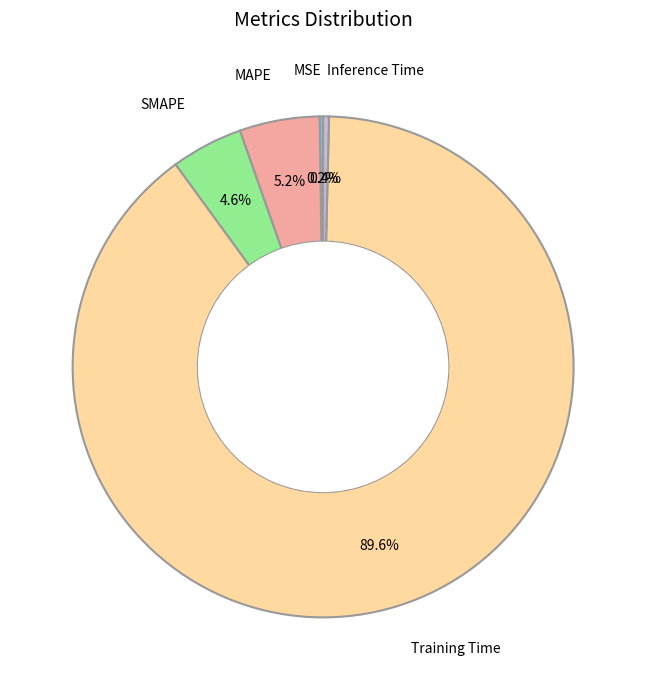

Is there any slice that represents more than half of the pie?

Yes